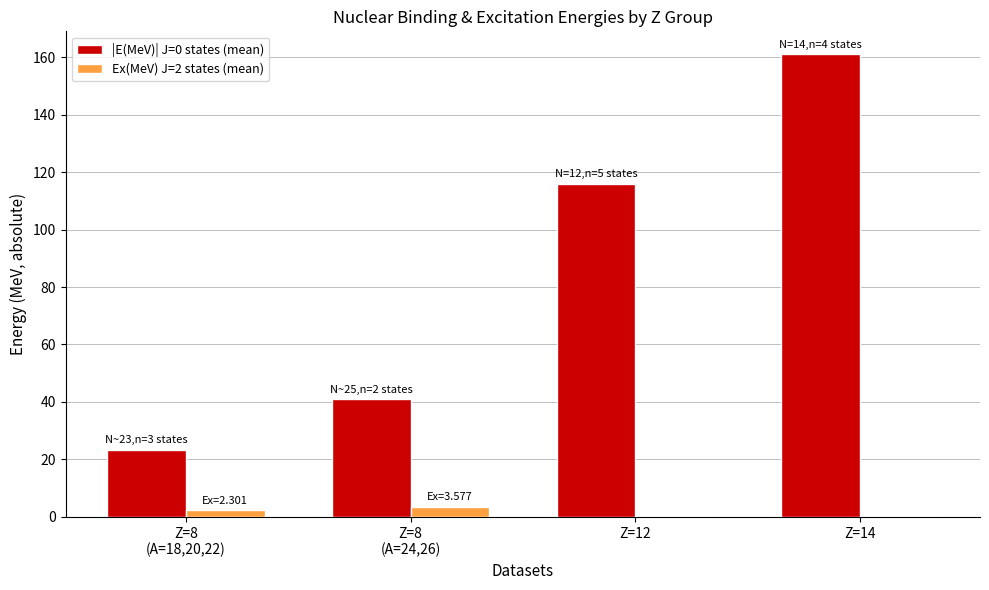

True or false: |E(MeV)| J=0 states (mean) has a value of 12.6 at Z=8
(A=18,20,22).

False